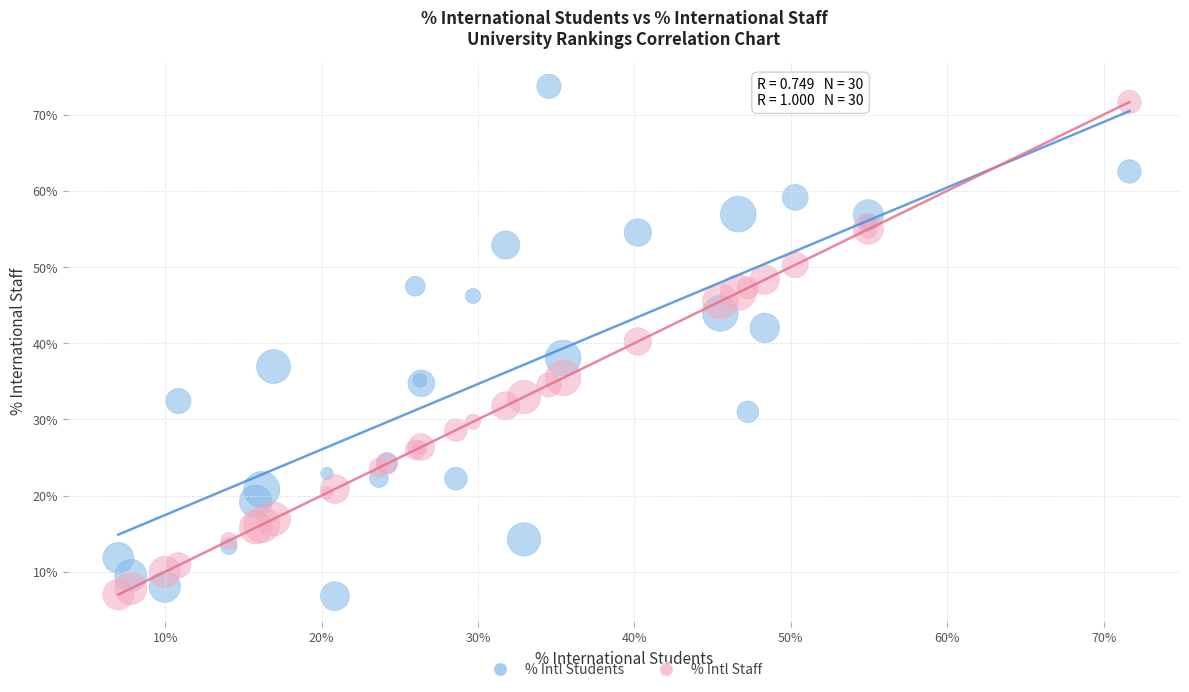

Which series reaches the maximum Y coordinate?

% Intl Students